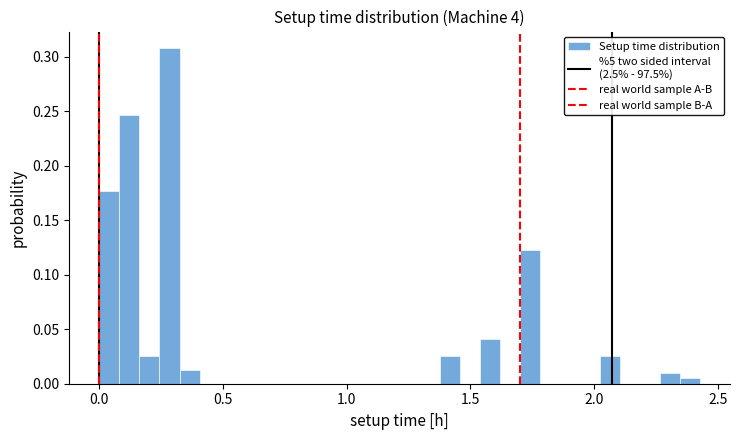

Around what value on the x-axis is the tallest bar? Give the approximate position of its centre, as read against the axis.

0.30